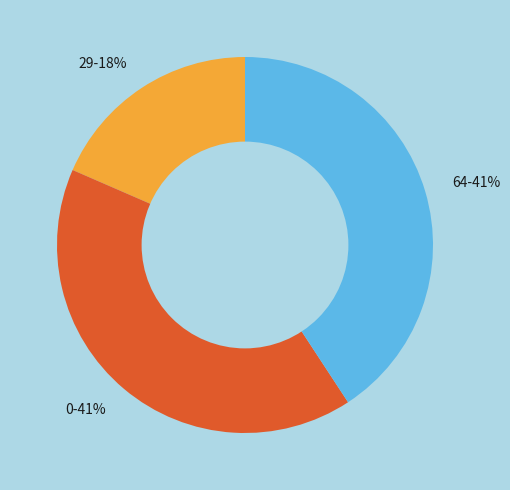

Which has a higher value, 29-18% or 64-41%?

64-41%